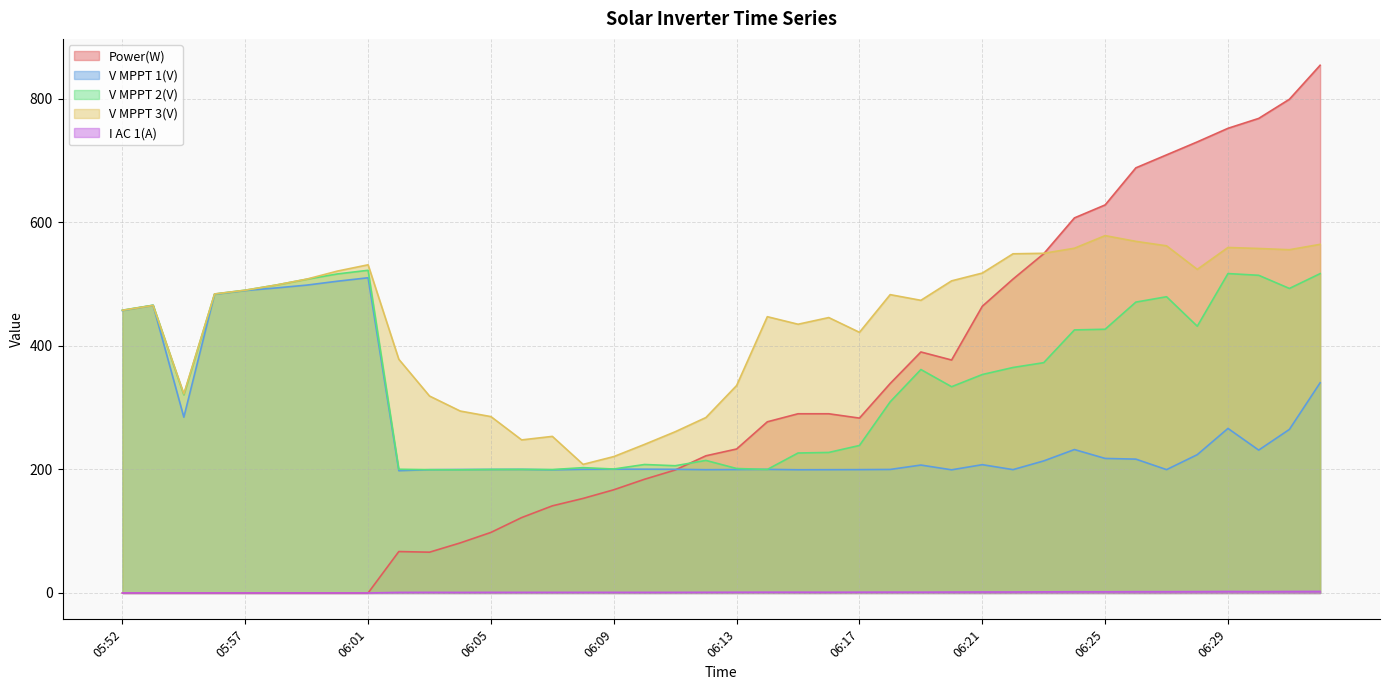

True or false: I AC 1(A) has more than 1 interior local peaks.

True